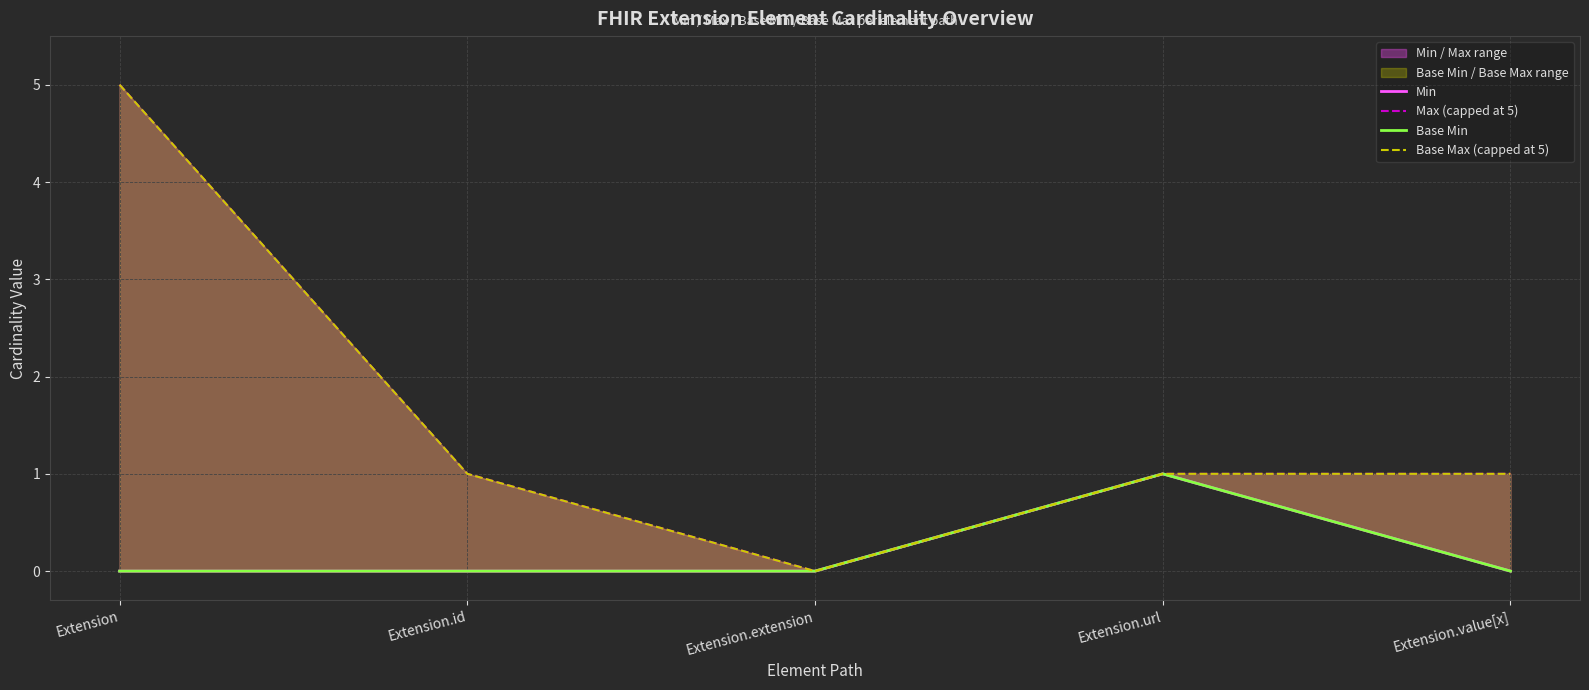

Which has a higher value, Extension or Extension.value[x]?

Extension